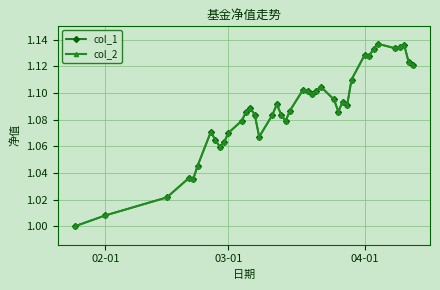

What are all the series names shown in the legend?

col_1, col_2